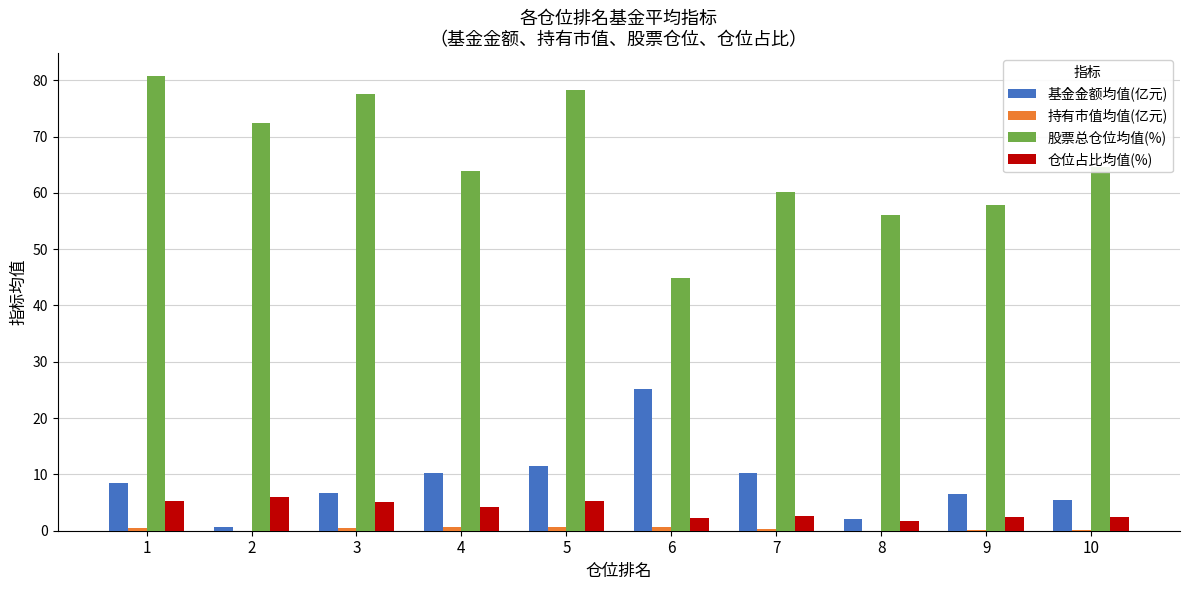

Is the value of 股票总仓位均值(%) at 8 greater than the value of 基金金额均值(亿元) at 2?

Yes